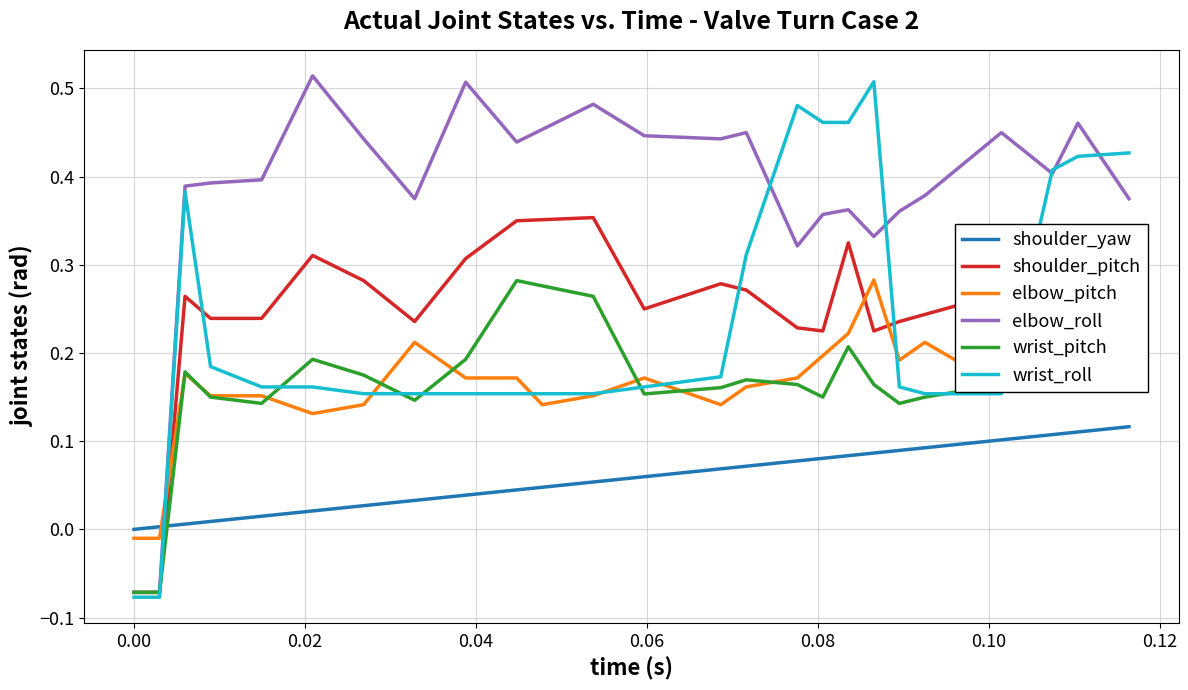

What is the difference between the maximum and minimum values in the wrist_roll series?

0.6